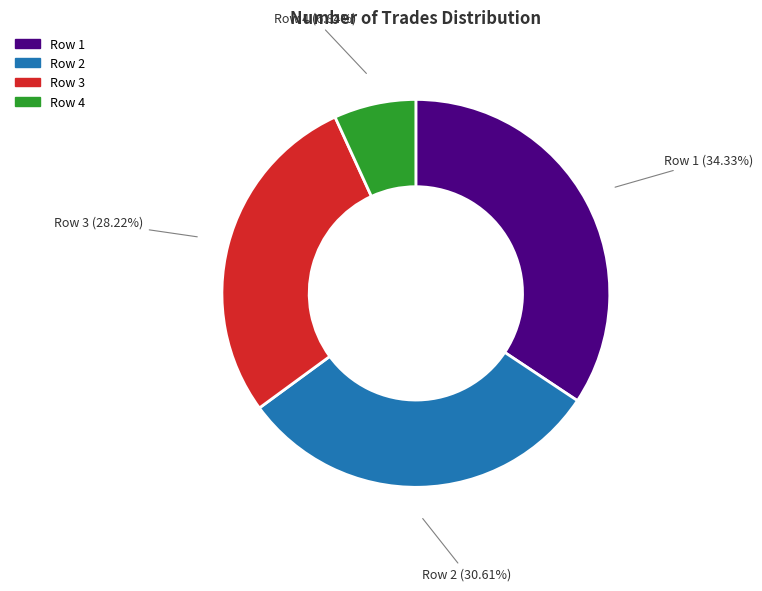

To the nearest percent, what is the average slice percentage?

25%